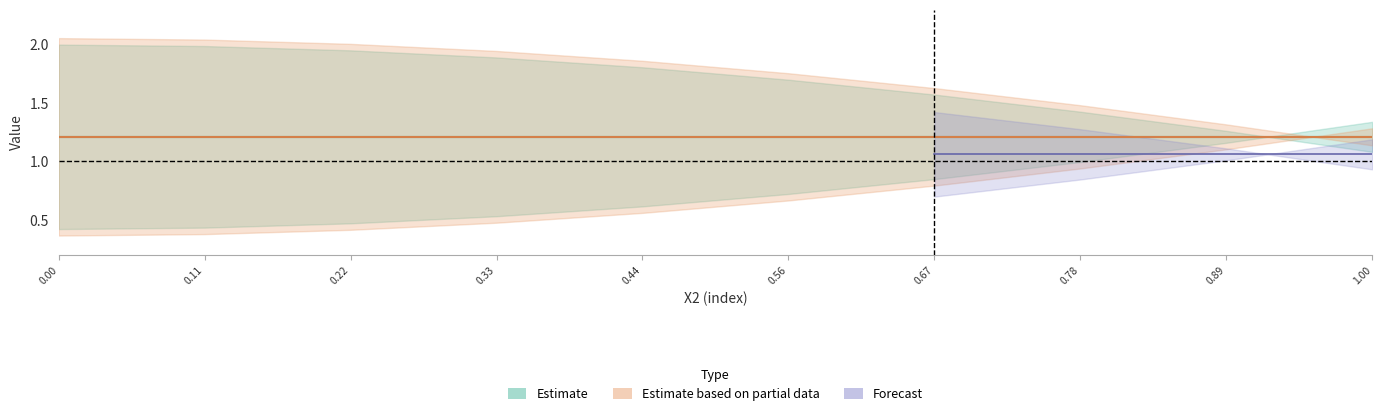

True or false: Wartość oczekiwana X1=0.1111 has a value of 1.2 at 0.4444444444444444.

False